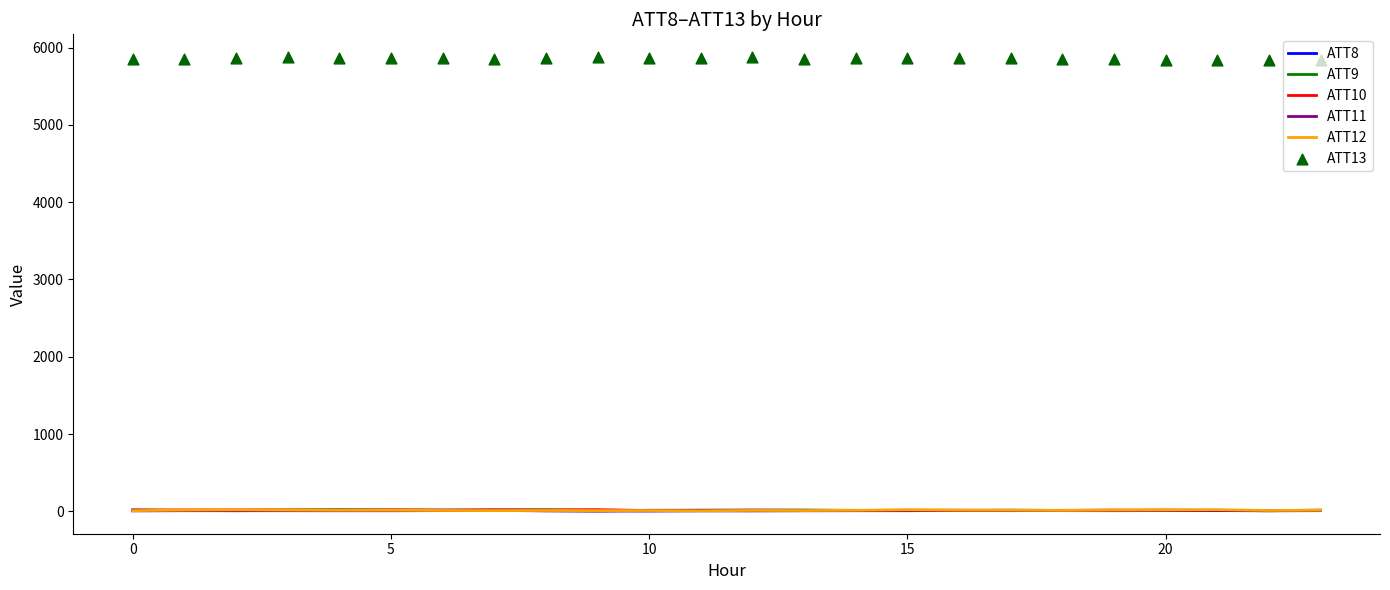

At which category is the sum across all series the highest?

10